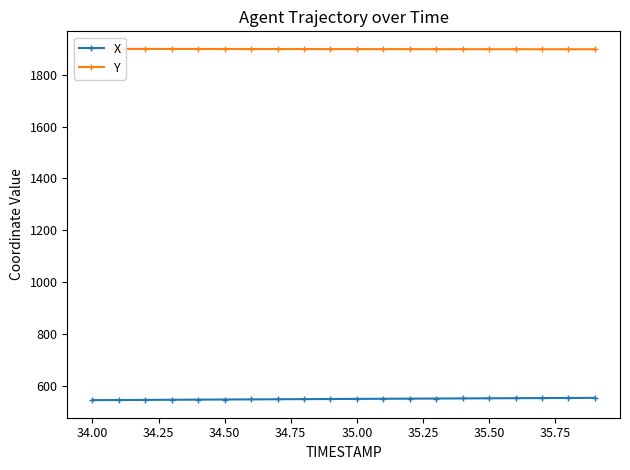

What are all the series names shown in the legend?

X, Y